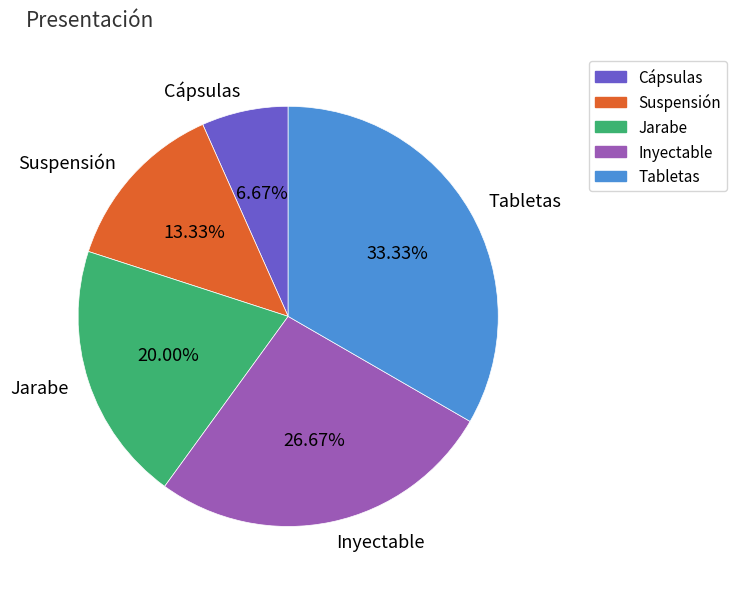

Do Inyectable and Jarabe together represent more than half of the pie?

No